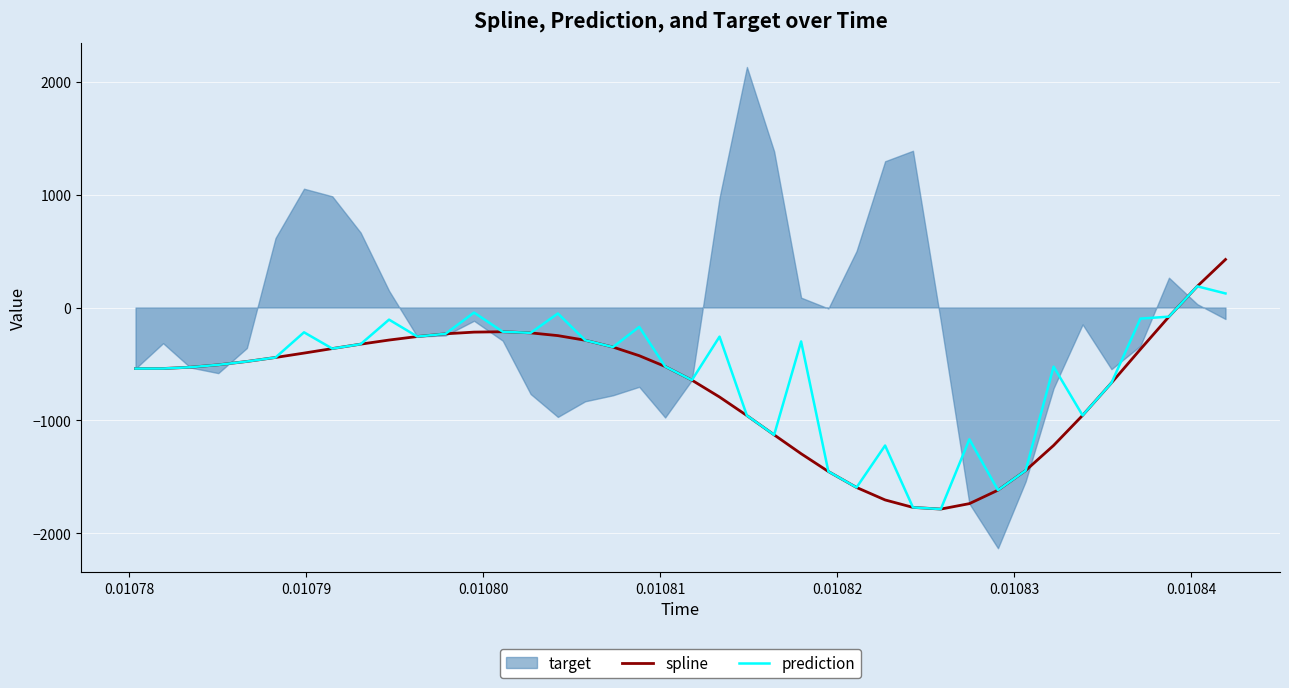

What is the highest value of the spline series?

425.8